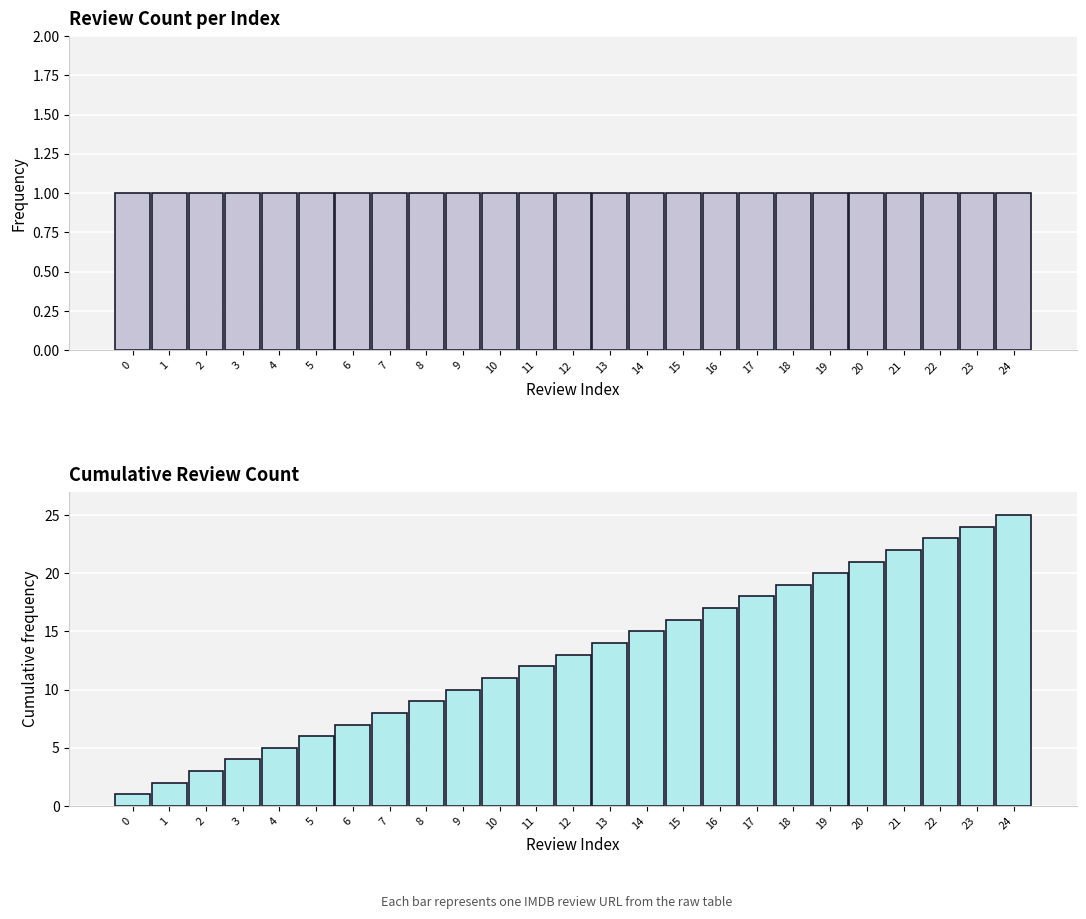

What is the value of the Cumulative Review Count bar at the 8th from the left?

8